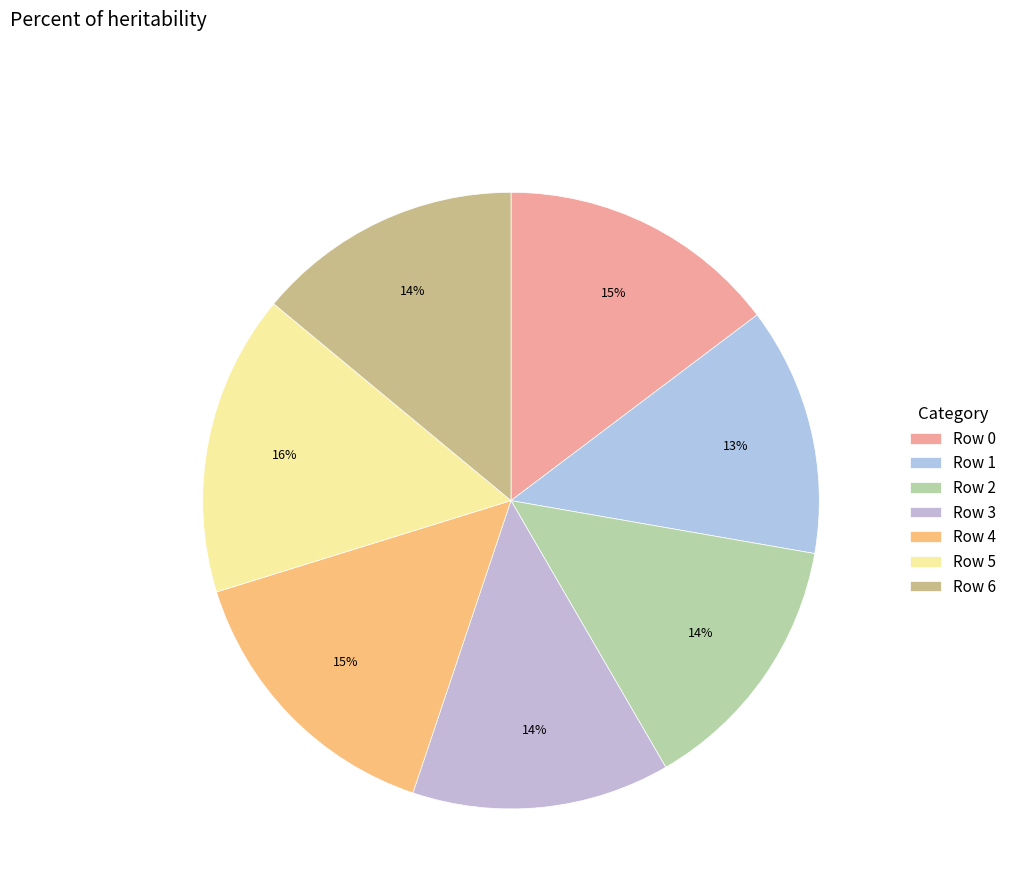

What is the largest slice in the pie chart?

Row 5